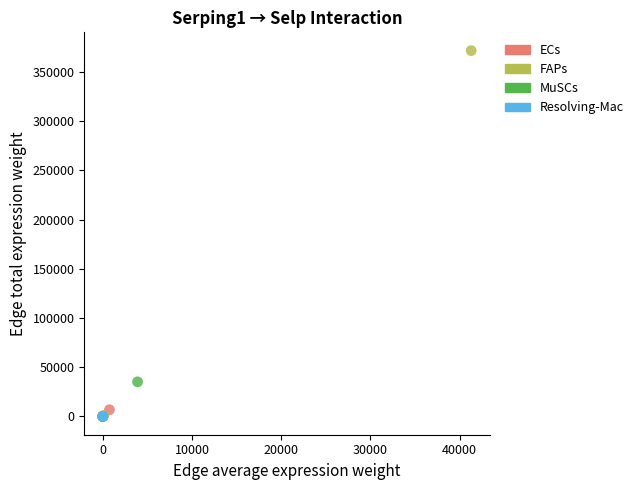

Which series reaches the maximum Y coordinate?

FAPs